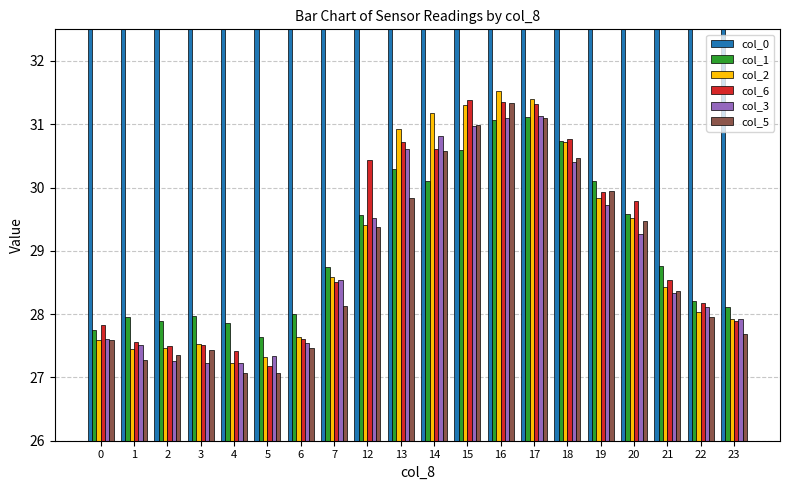

What is the sum of all col_6 values?

582.0